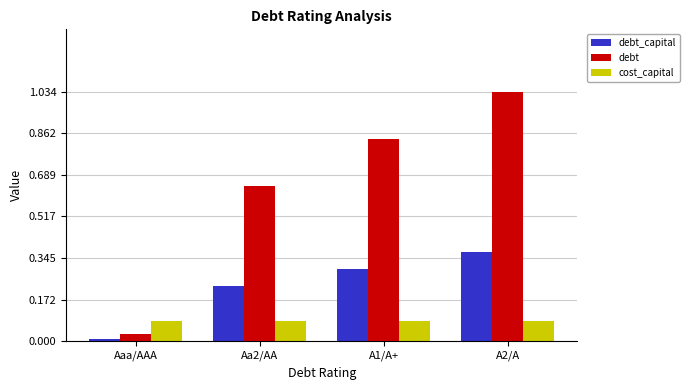

What is the sum of the debt_capital values at A1/A+ and A2/A?

0.7